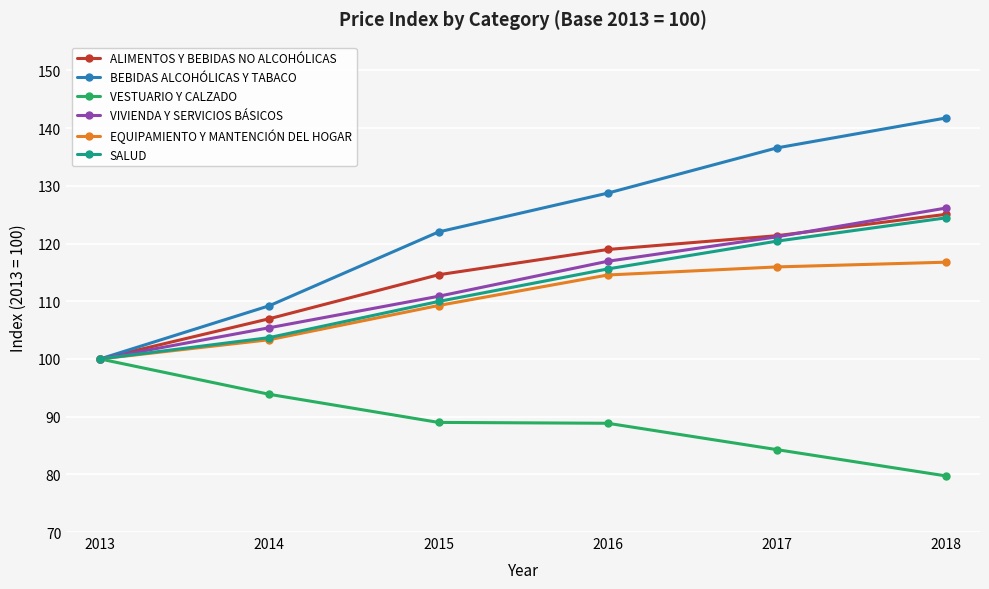

What is the average value of the BEBIDAS ALCOHÓLICAS Y TABACO series?

123.1